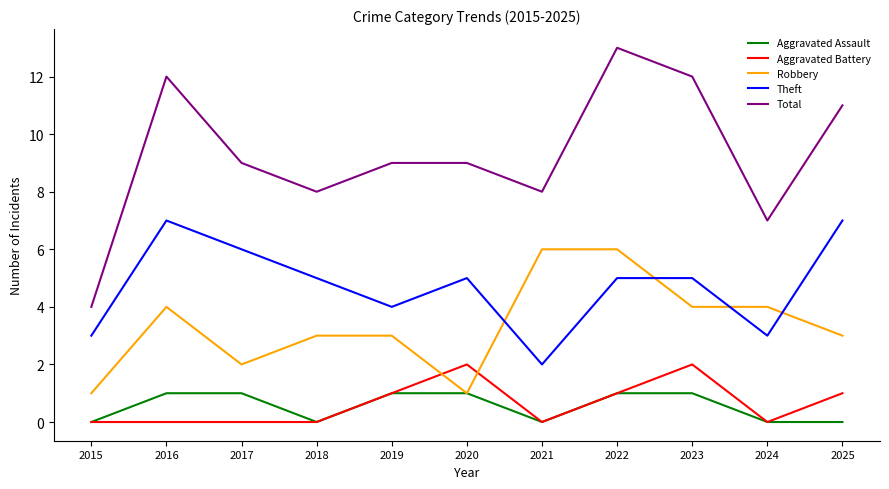

Which series has the widest spread of values?

Total